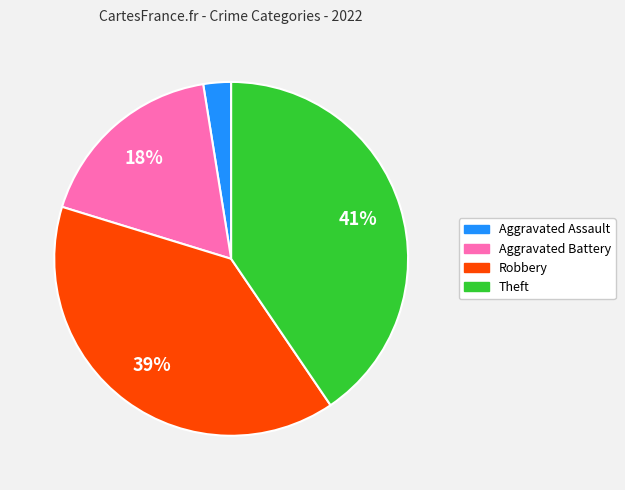

To the nearest percent, what is the difference between the largest and smallest slice percentages?

38%